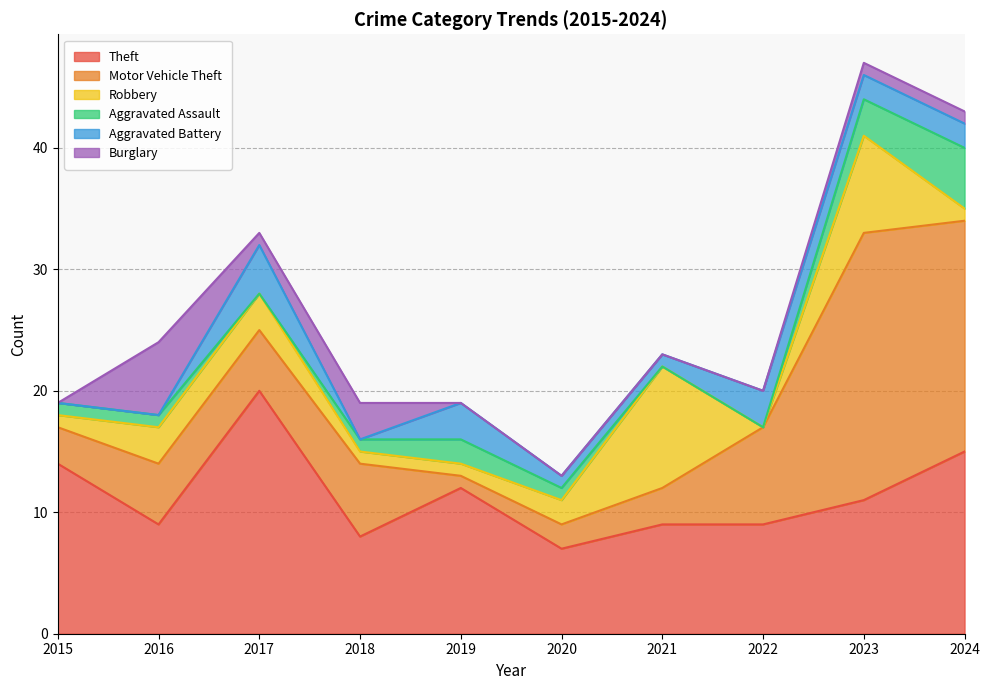

Where is Motor Vehicle Theft nearest to the value 11?

2022